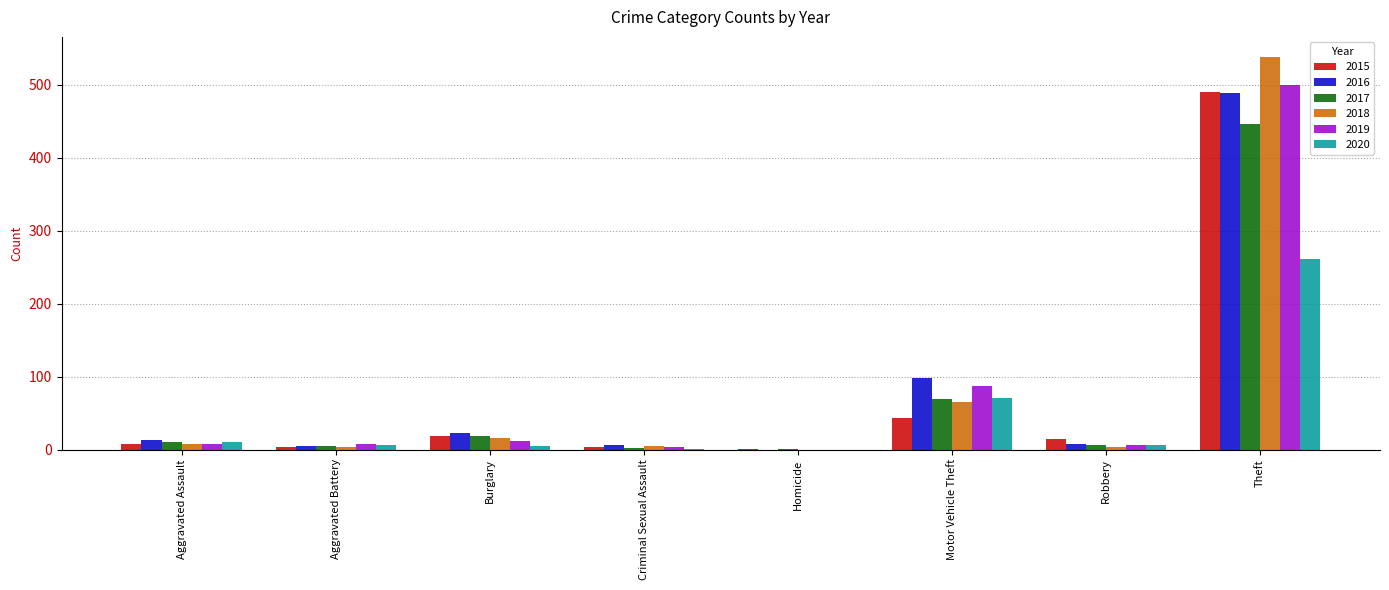

What is the sum of all 2016 values?

641